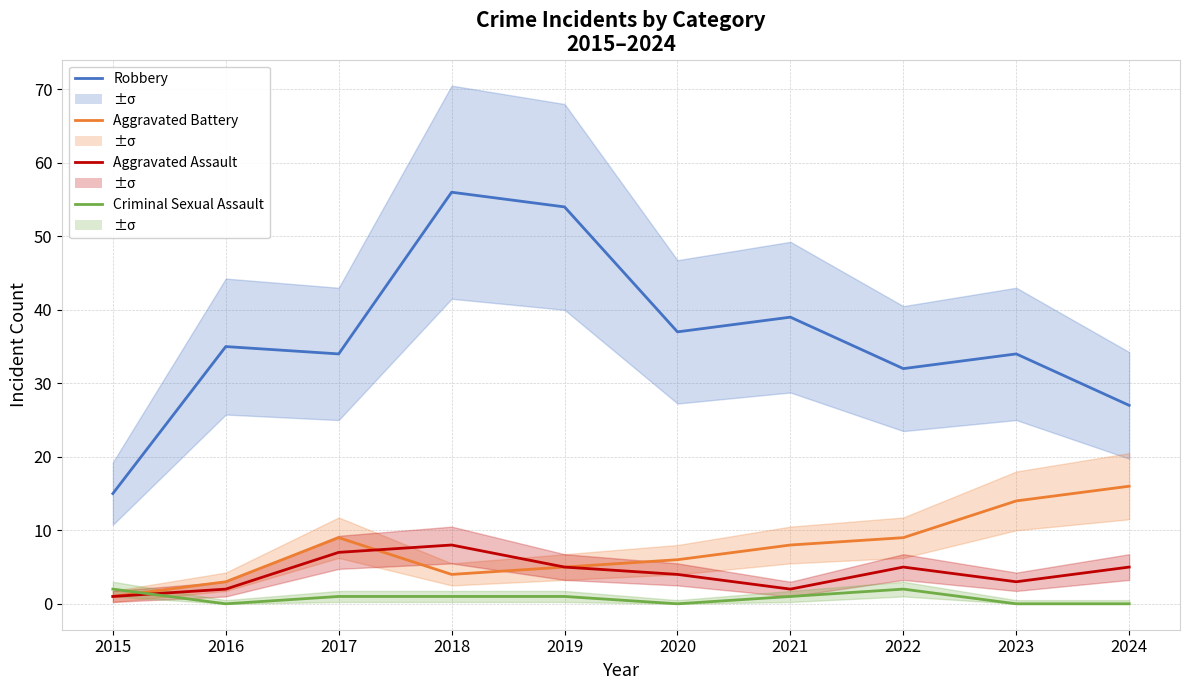

What are all the series names shown in the legend?

Robbery, Aggravated Battery, Aggravated Assault, Criminal Sexual Assault